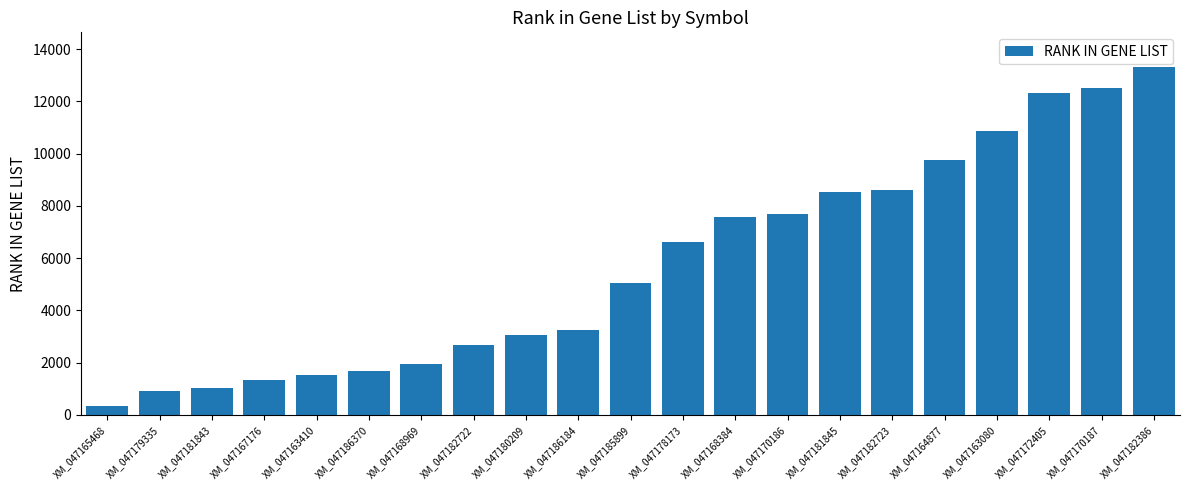

Count the number of data series in this chart.

1